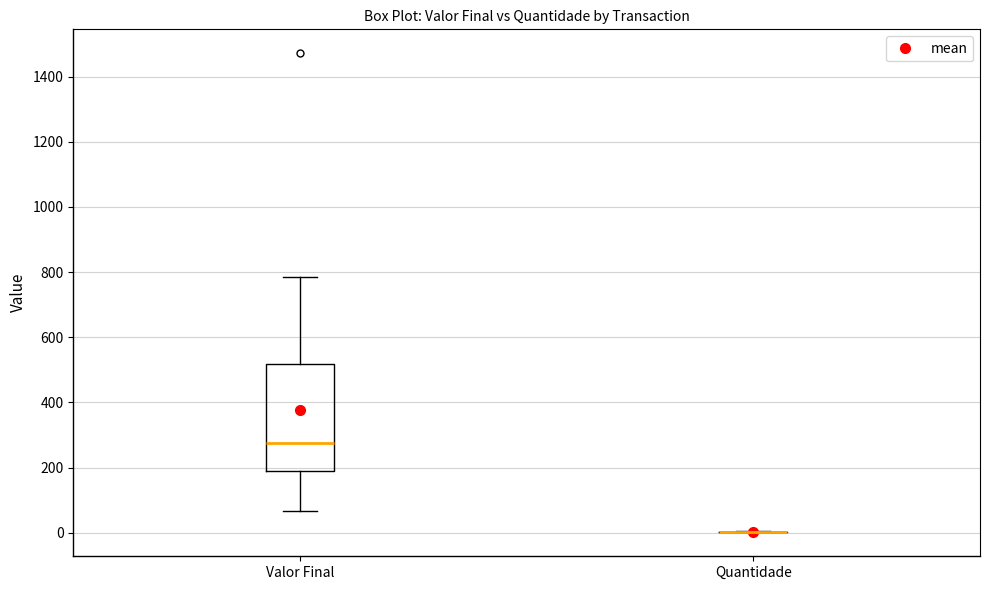

Where does the upper whisker of the box for Valor Final end on the y-axis? The values are not printed on the chart, so give them approximately, as read against the axis.

780